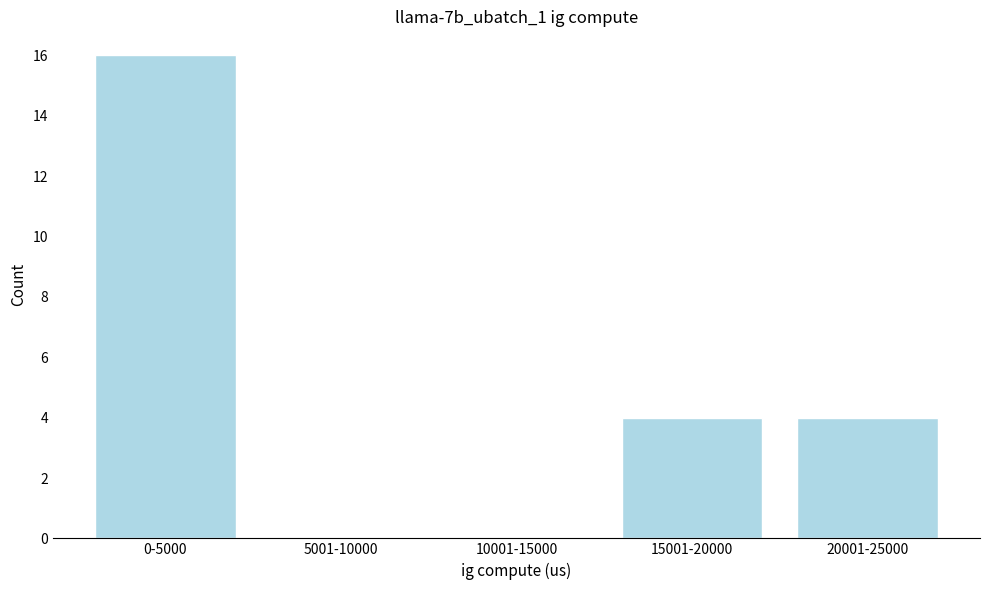

Reading left to right, what are all the values shown in this chart?

0-5000=16	5001-10000=0	10001-15000=0	15001-20000=4	20001-25000=4